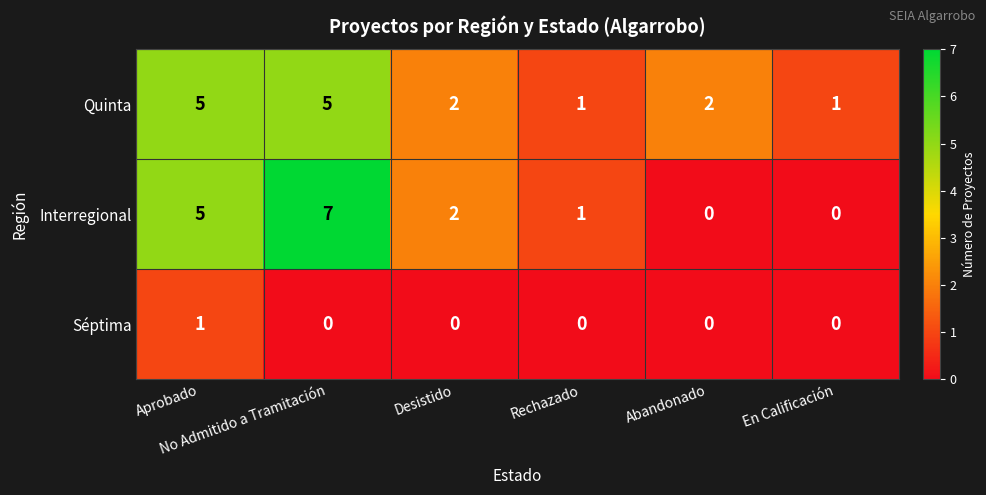

What is the total value across all series at En Calificación?

1